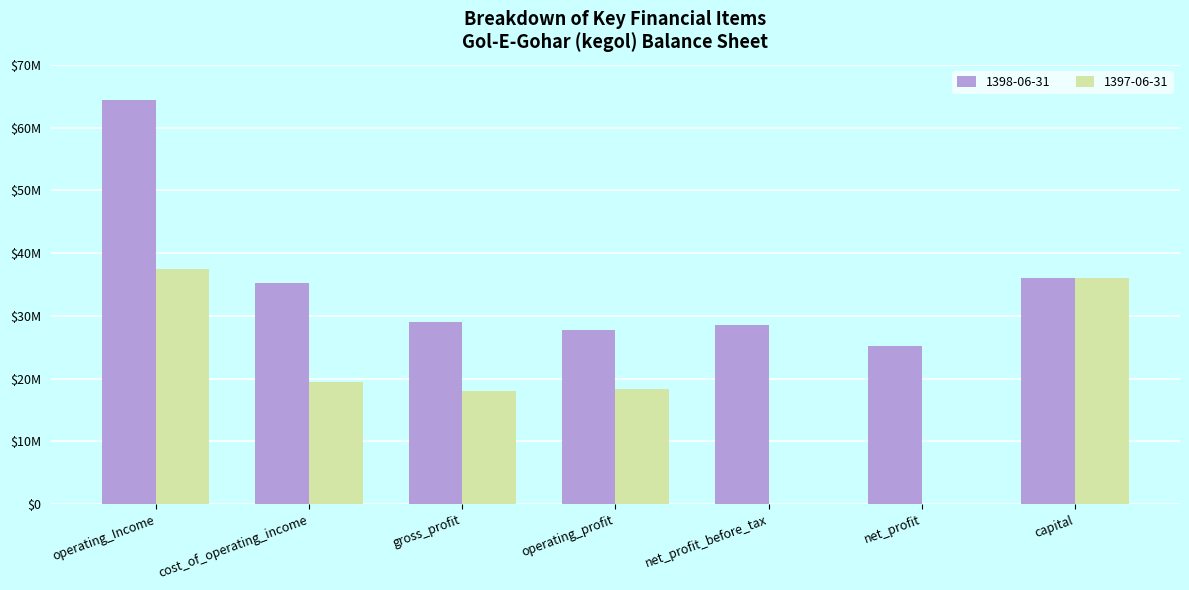

What is the difference between the highest and lowest values at net_profit_before_tax?

28621832